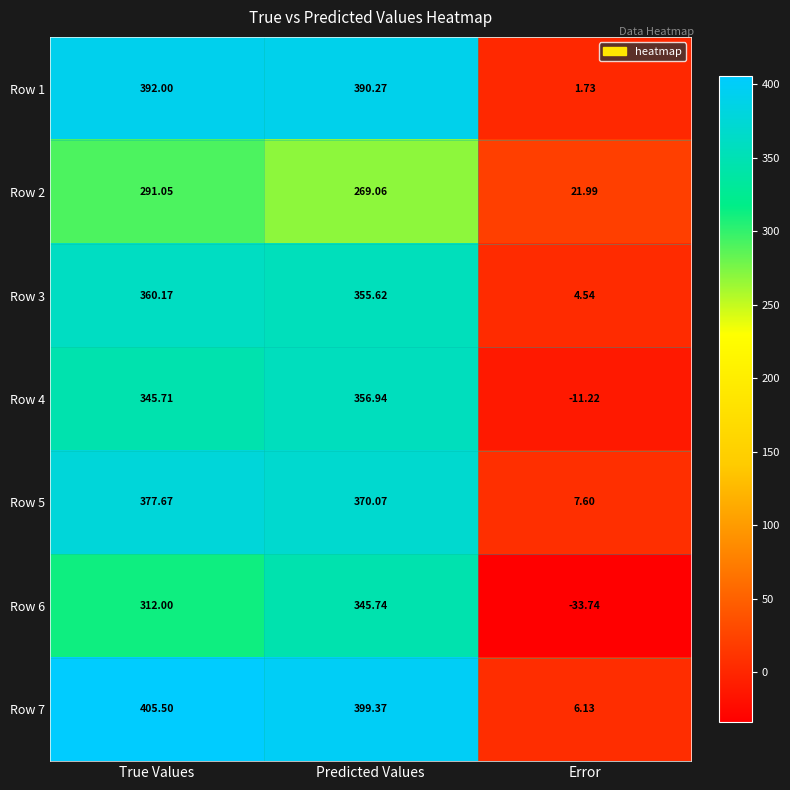

Between True Values and Error, which series saw the biggest shift?

Row 7